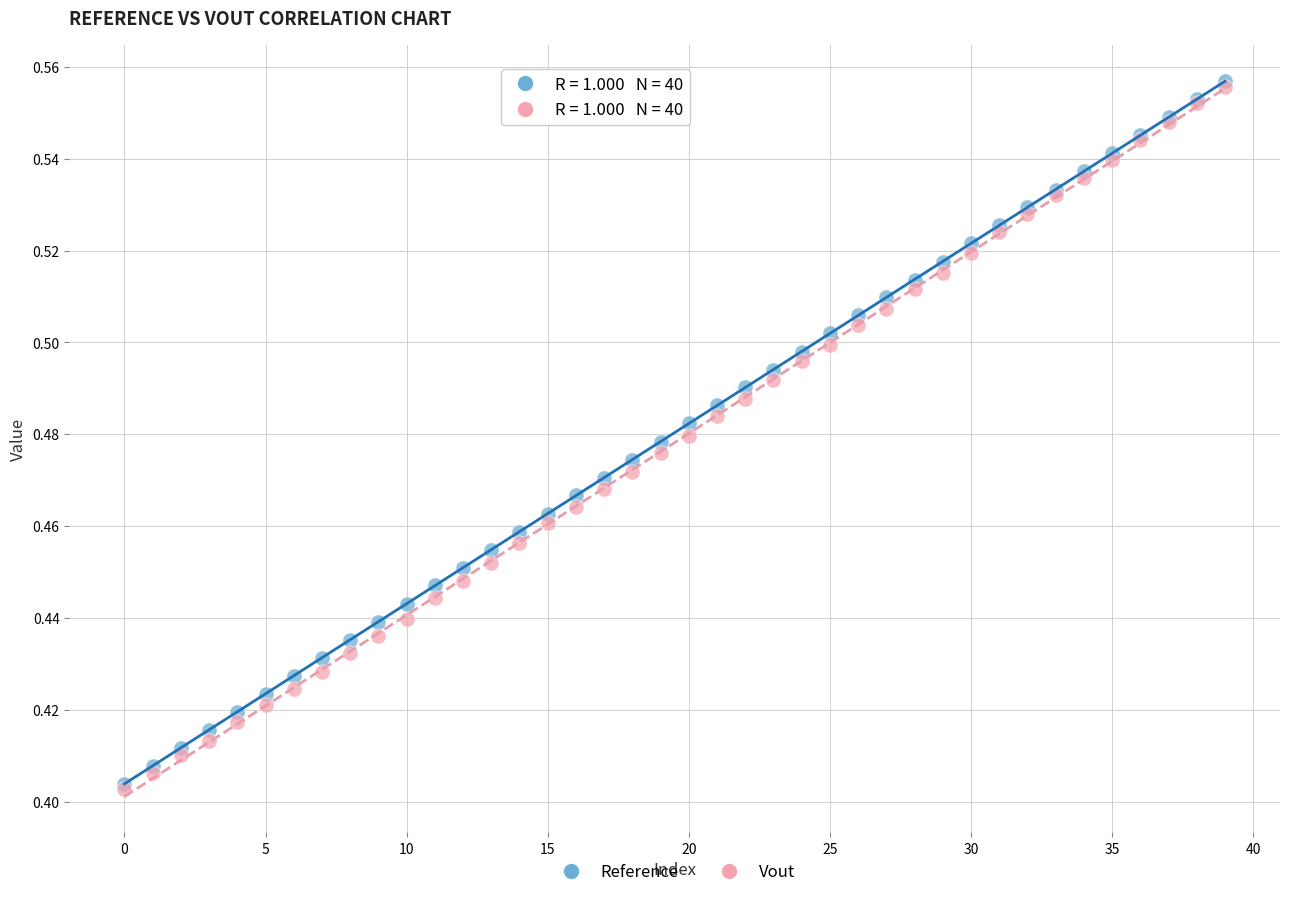

What are all the series names shown in the legend?

Reference, Vout